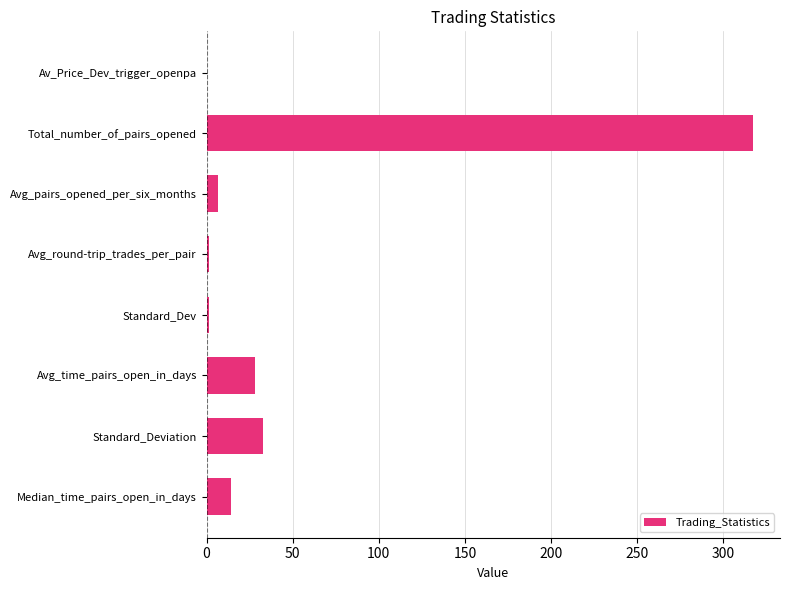

What is the sum of all values?

400.9